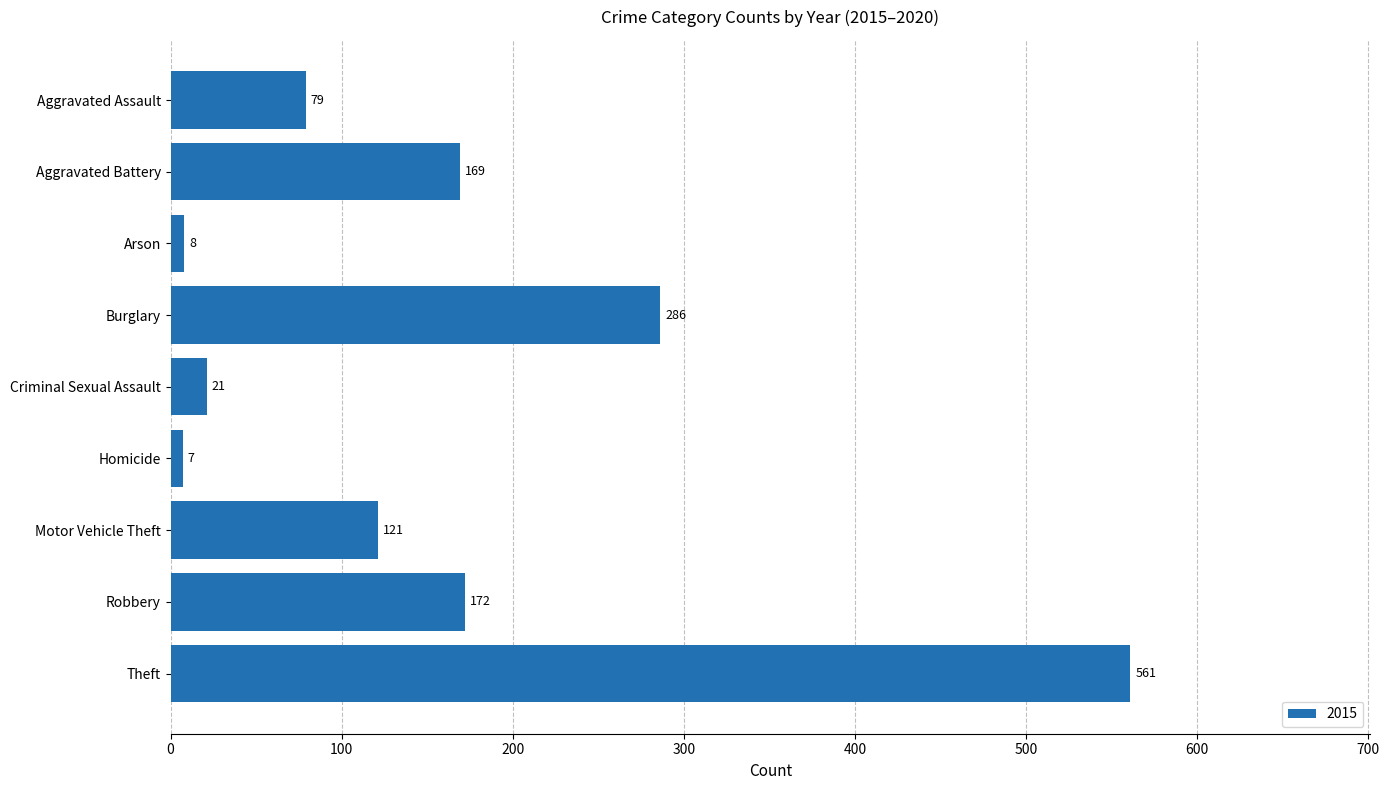

What is the label of the 9th bar from the bottom?

Aggravated Assault